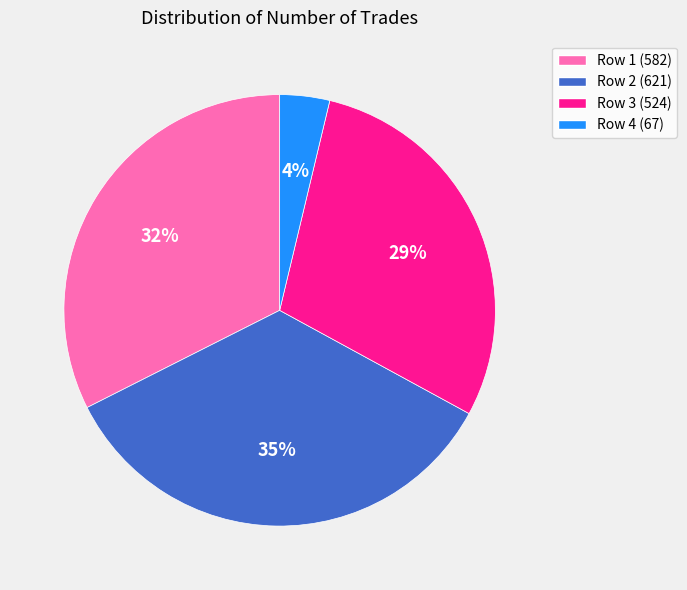

Does any single category account for the majority?

No